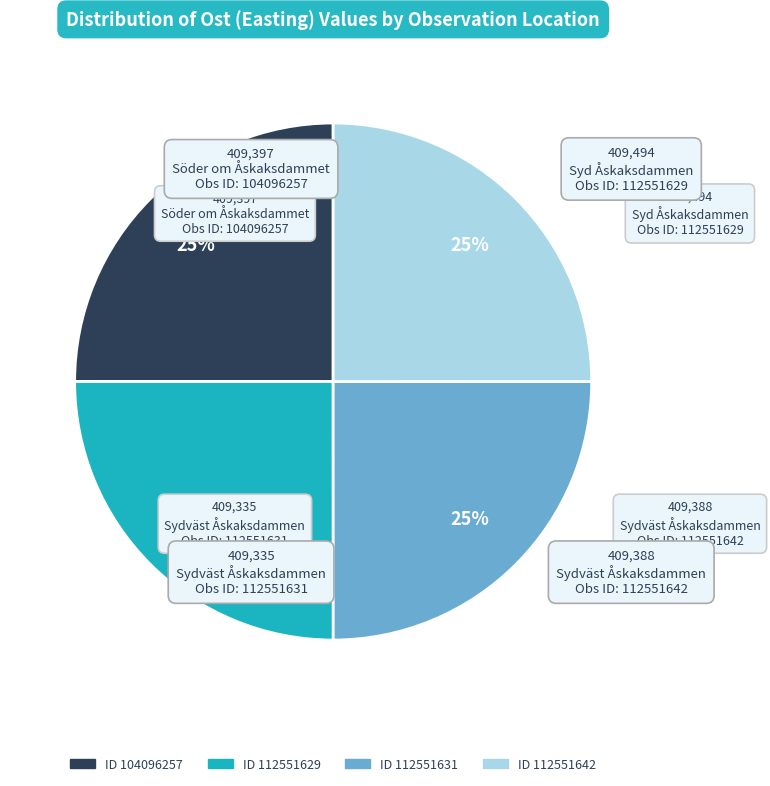

Does any single category account for the majority?

No